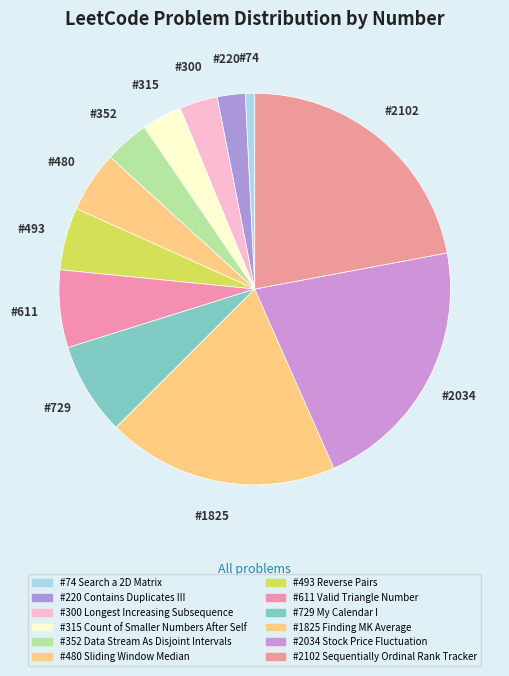

Count the number of slices in the pie.

12